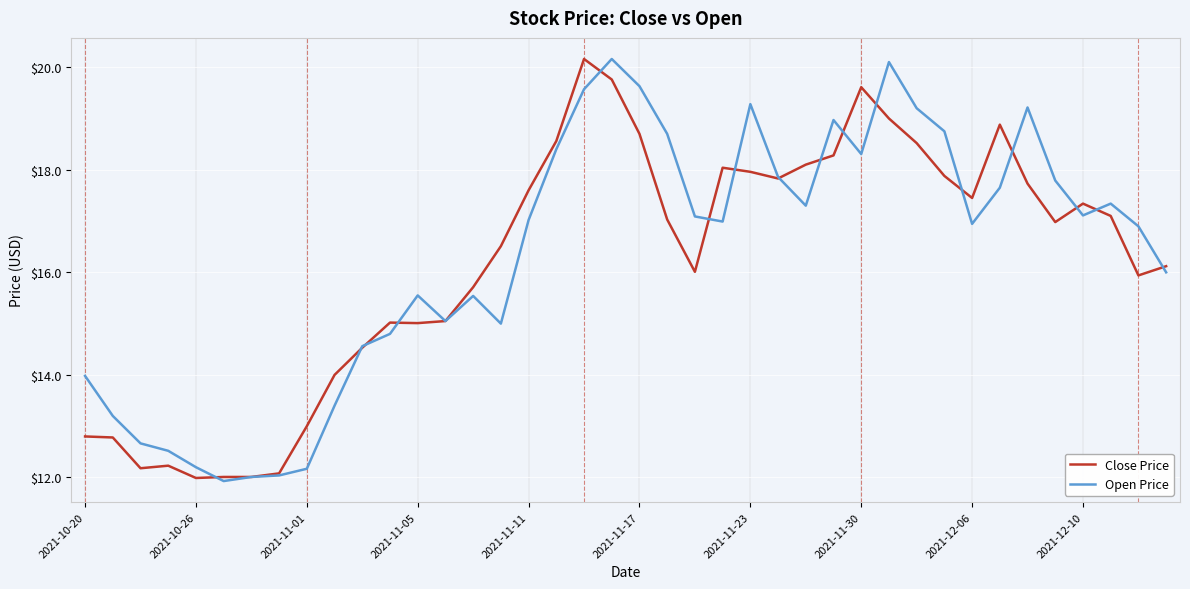

What is the smallest value displayed?

11.9